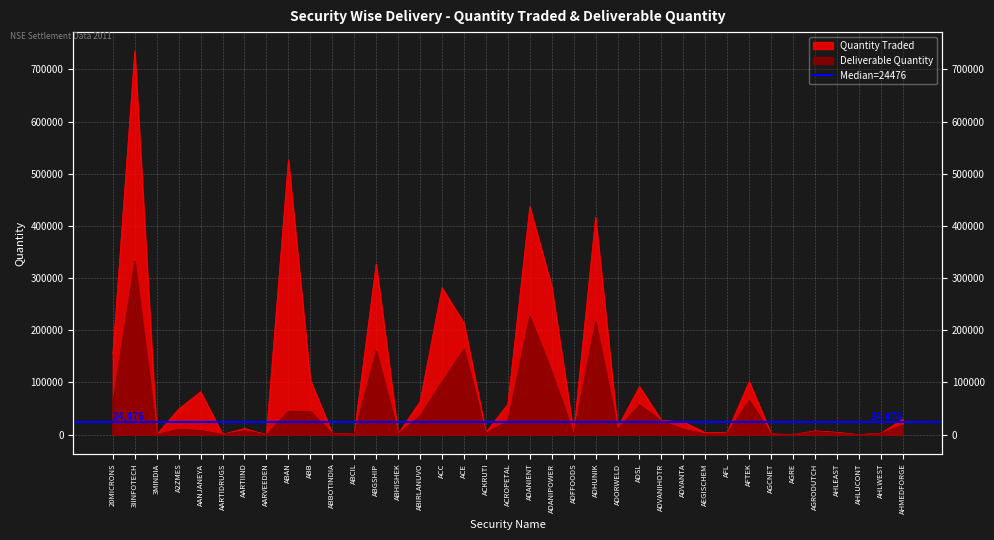

Reading right to left, what are all the values shown in this chart?

Deliverable Quantity: 18757	2403	141	3277	5961	447	1172	65636	3321	1589	10546	26700	57175	10164	216808	1864	120215	226951	26406	2950	163789	101249	35786	1561	160548	661	2052	44603	44990	100	7984	556	8123	10414	422	332797	61610
Quantity Traded: 29733	2822	190	4614	7331	519	1522	101626	4843	3984	24476	27421	92197	13482	416509	2913	283831	436699	58131	4689	214078	281592	63371	1810	327045	971	2523	104454	525985	101	11846	740	82372	49080	570	734649	154636